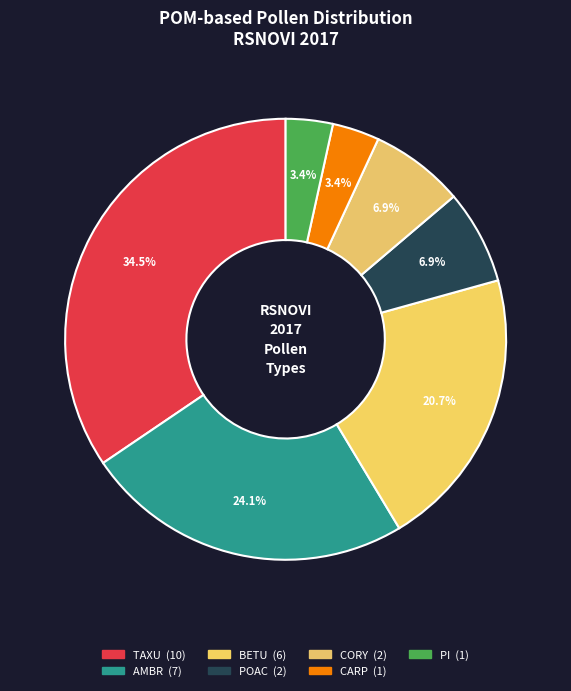

Which slice is the largest?

TAXU